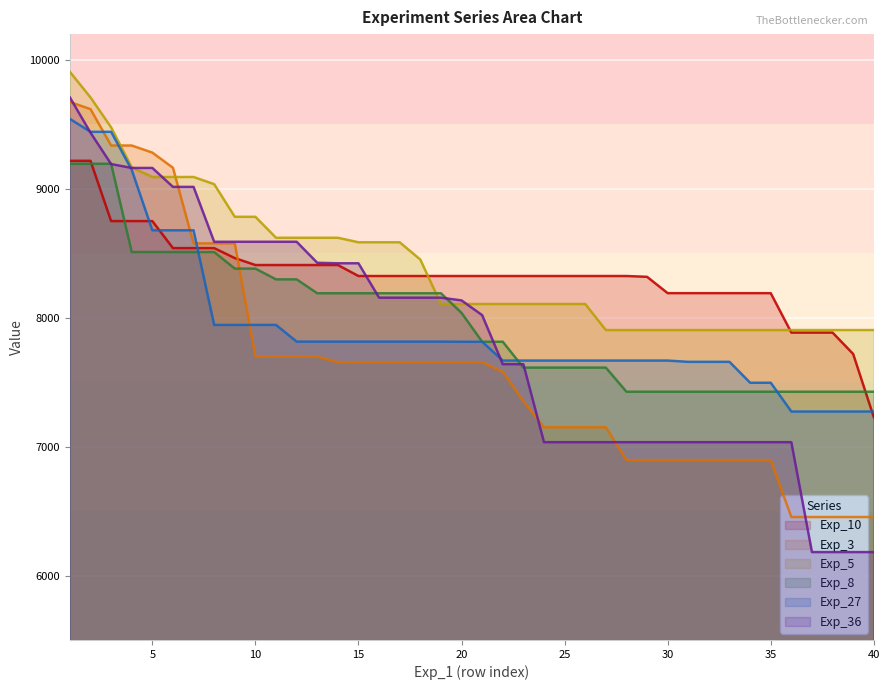

The value of Exp_10 at 6 is 3787.6. True or false?

False